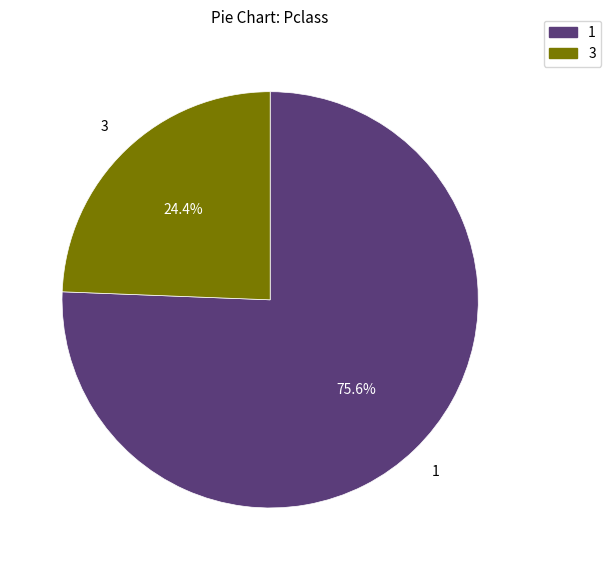

Is there a majority slice in this chart?

Yes